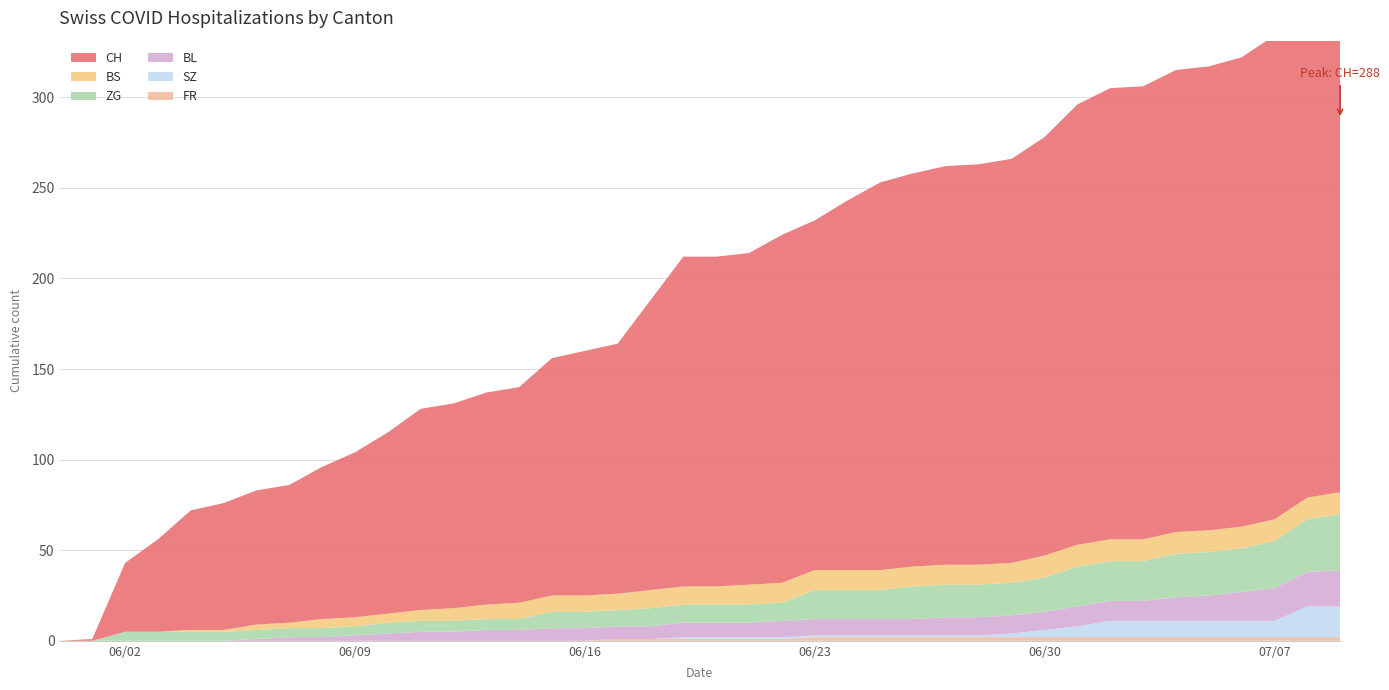

Reading left to right, extract all data points from this chart.

CH: 0	1	38	51	66	70	74	76	84	91	100	111	113	117	119	131	135	138	160	182	182	183	192	193	204	214	217	220	221	223	231	243	249	250	255	256	259	267	282	288
BS: 0	0	0	0	1	1	3	3	5	5	5	6	7	8	9	9	9	9	10	10	10	11	11	11	11	11	11	11	11	11	12	12	12	12	12	12	12	12	12	12
SZ: 0	0	0	0	0	0	0	0	0	0	0	0	0	0	0	0	0	0	0	1	1	1	1	1	1	1	1	1	1	2	4	6	9	9	9	9	9	9	17	17
ZG: 0	0	5	5	5	5	5	5	5	5	6	6	6	6	6	9	9	9	10	10	10	10	10	16	16	16	18	18	18	18	19	22	22	22	24	24	24	26	29	31
BL: 0	0	0	0	0	0	1	2	2	3	4	5	5	6	6	7	7	7	7	8	8	8	9	9	9	9	9	10	10	10	10	11	11	11	13	14	16	18	19	20
FR: 0	0	0	0	0	0	0	0	0	0	0	0	0	0	0	0	0	1	1	1	1	1	1	2	2	2	2	2	2	2	2	2	2	2	2	2	2	2	2	2